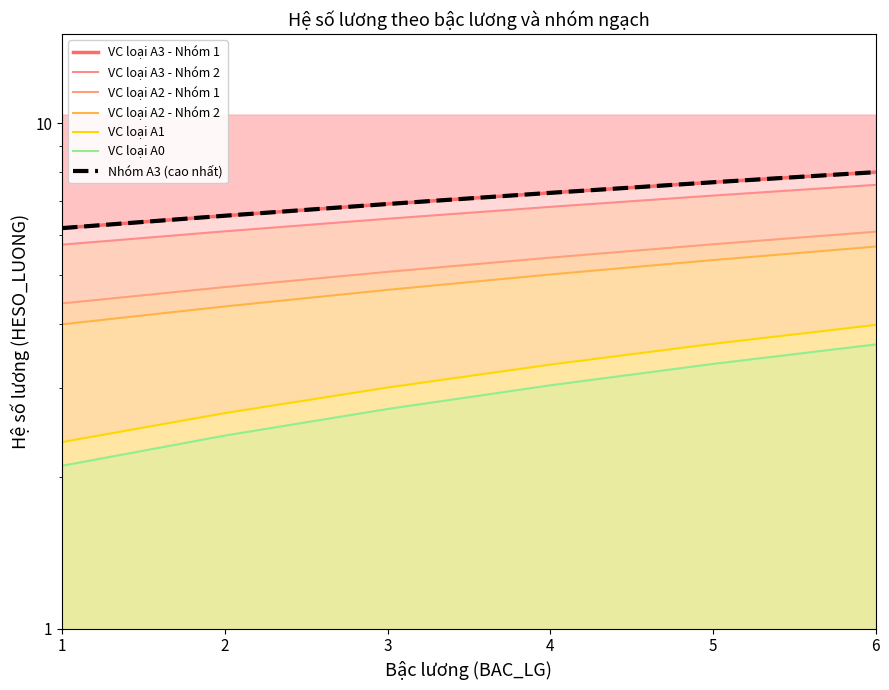

Which label corresponds to the largest value in the chart?

6